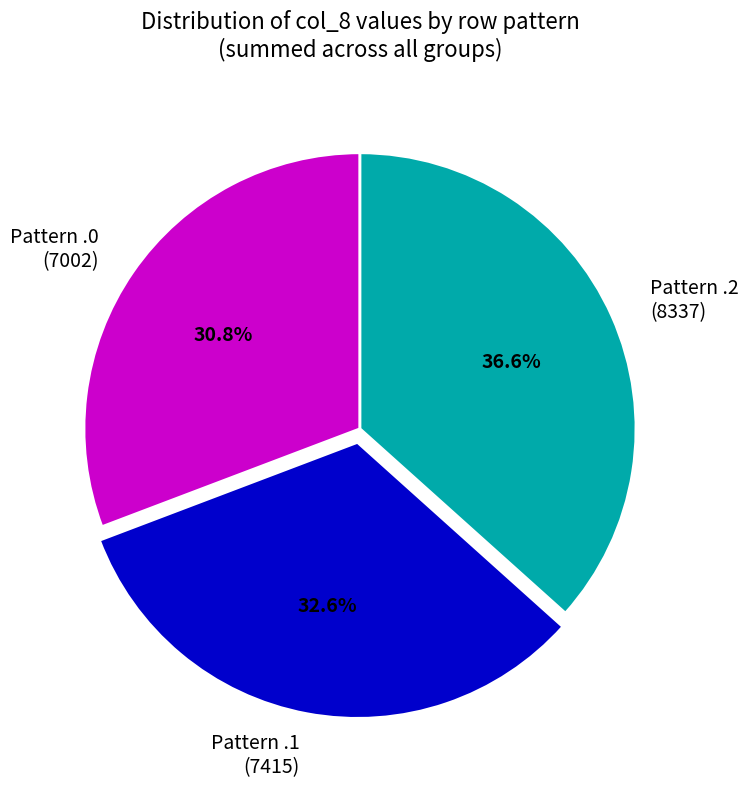

What is the largest slice in the pie chart?

Pattern .2 (8337)